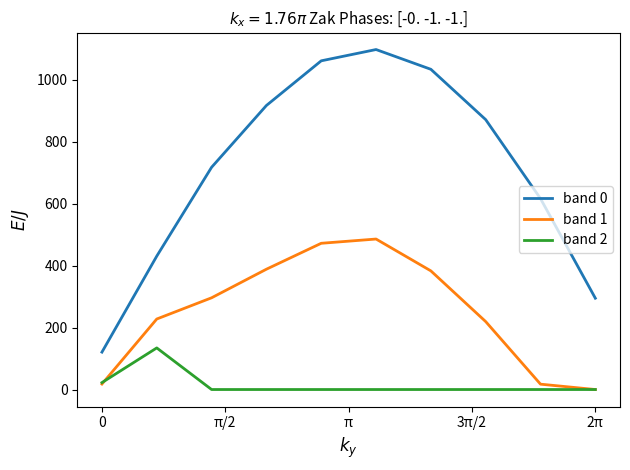

List the series in order of their overall mean, highest first.

band 0, band 1, band 2